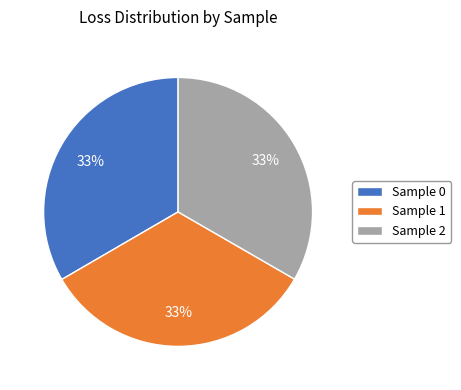

The Sample 0 slice represents 33% of the pie. True or false?

True